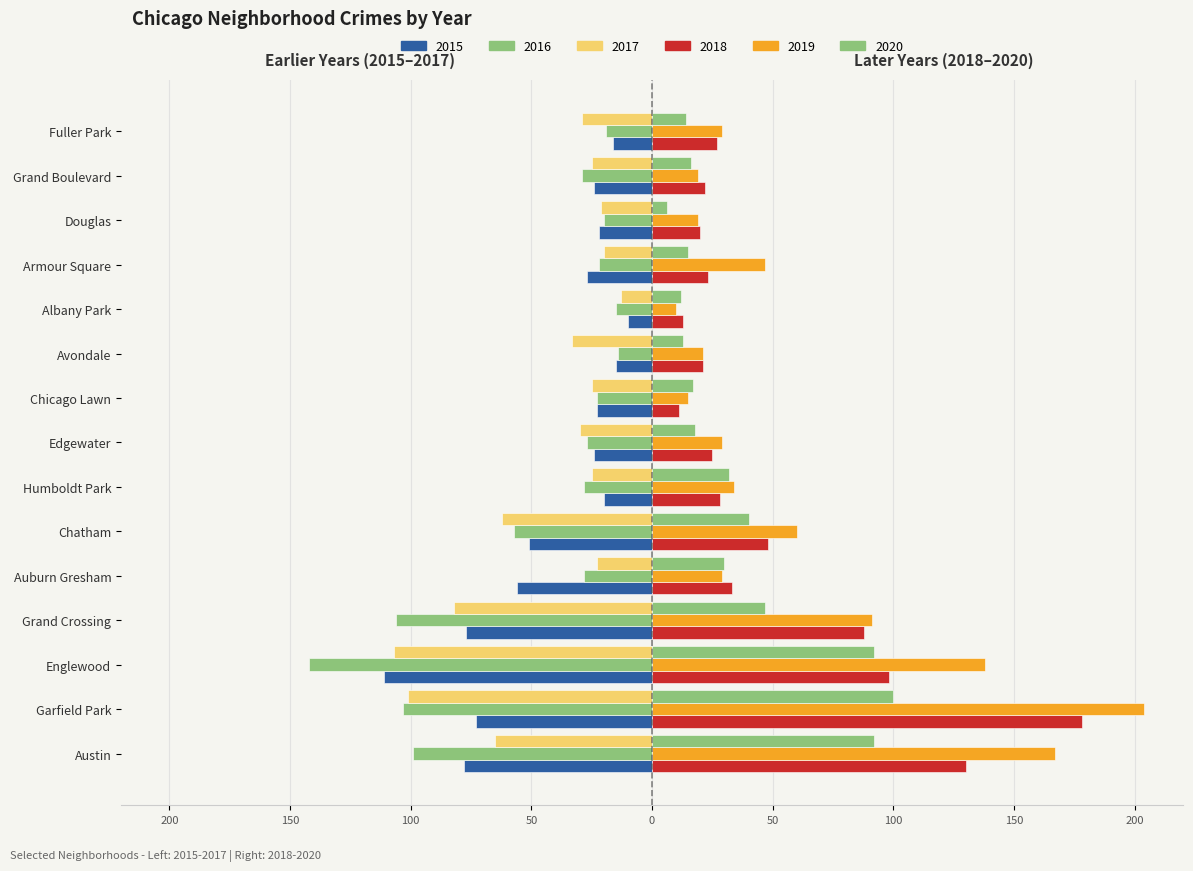

Count the number of data series in this chart.

6